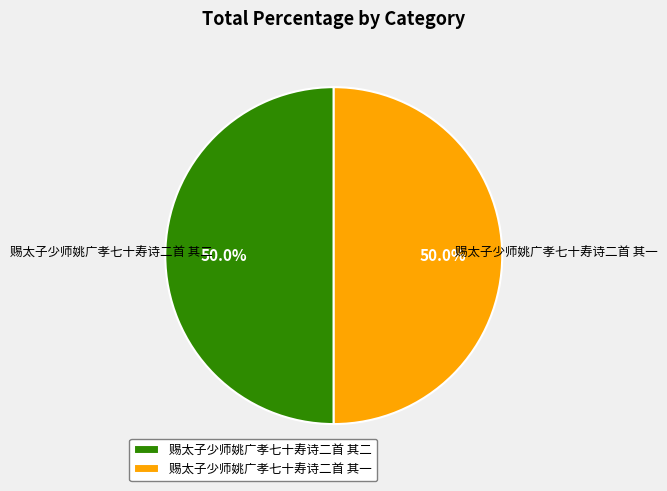

Count the number of slices in the pie.

2